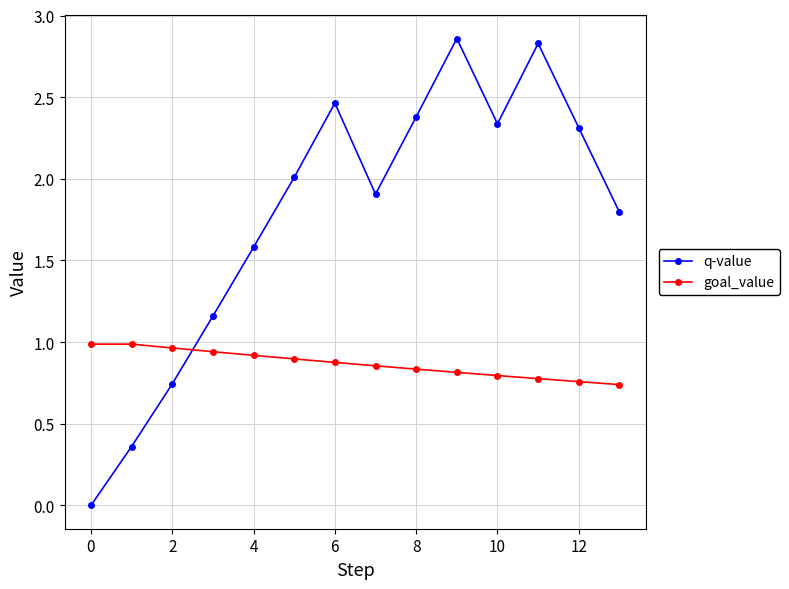

In q-value, how many points are higher than both neighbors (excluding endpoints)?

3